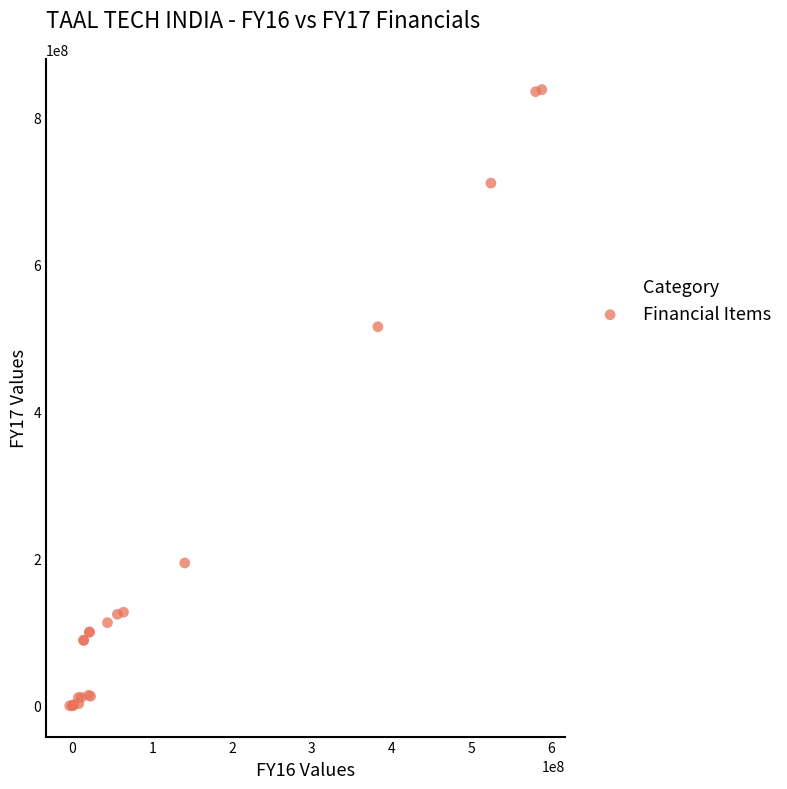

What Y value in the scatter plot is closest to 418755890?

515200358